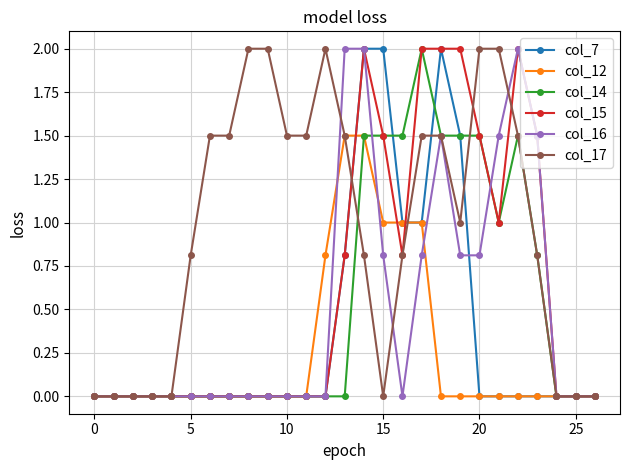

What are all the series names shown in the legend?

col_7, col_12, col_14, col_15, col_16, col_17